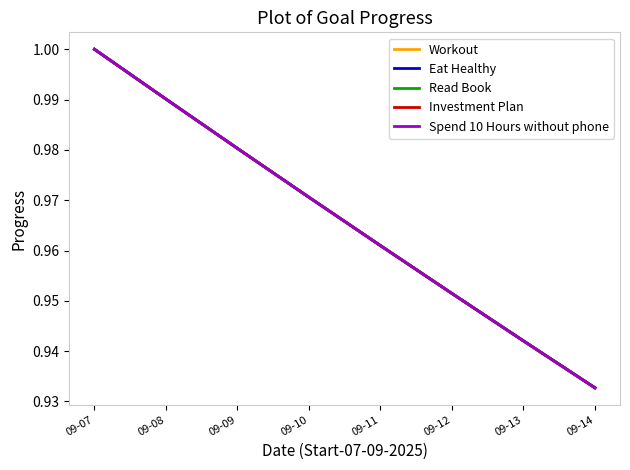

Is this an area chart (filled region under the line)?

No